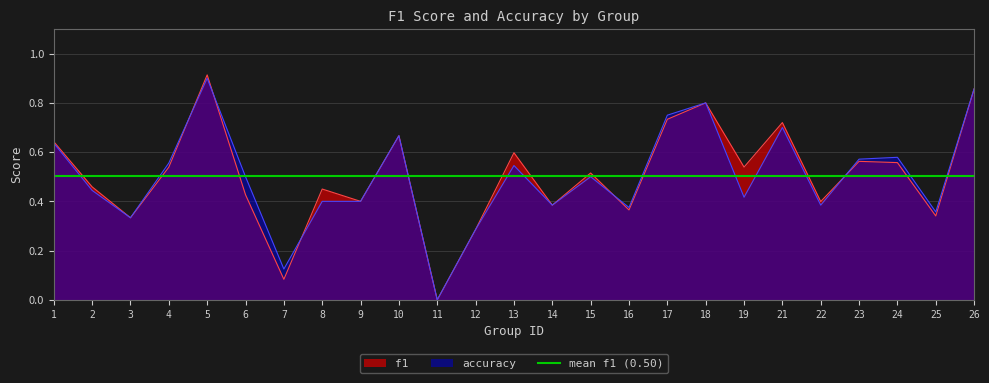

True or false: f1 has a value of 1.0 at 10.

False